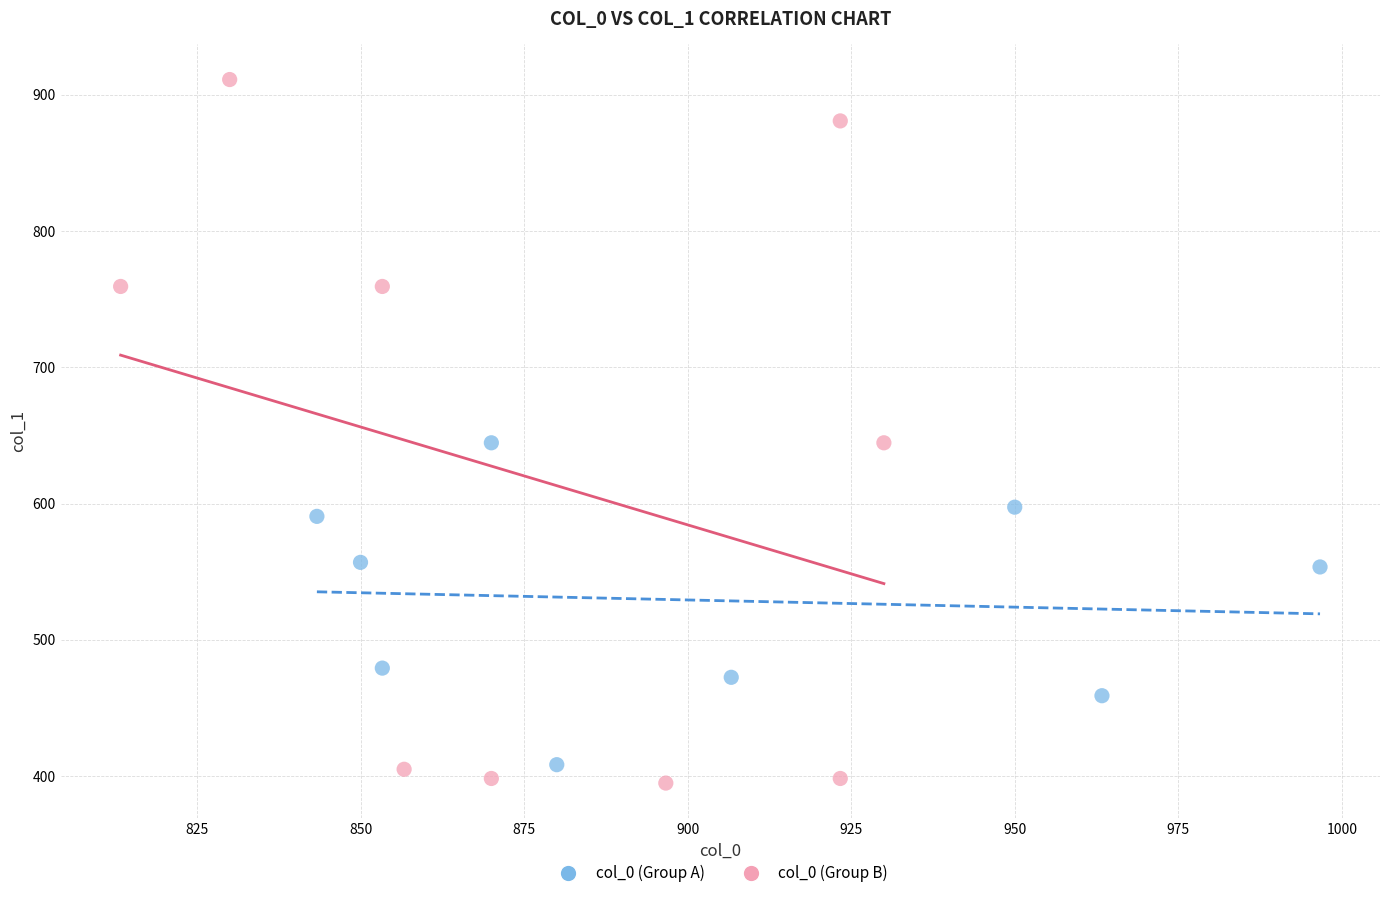

Which series has the largest Y range (max minus min)?

col_0 (Group B)